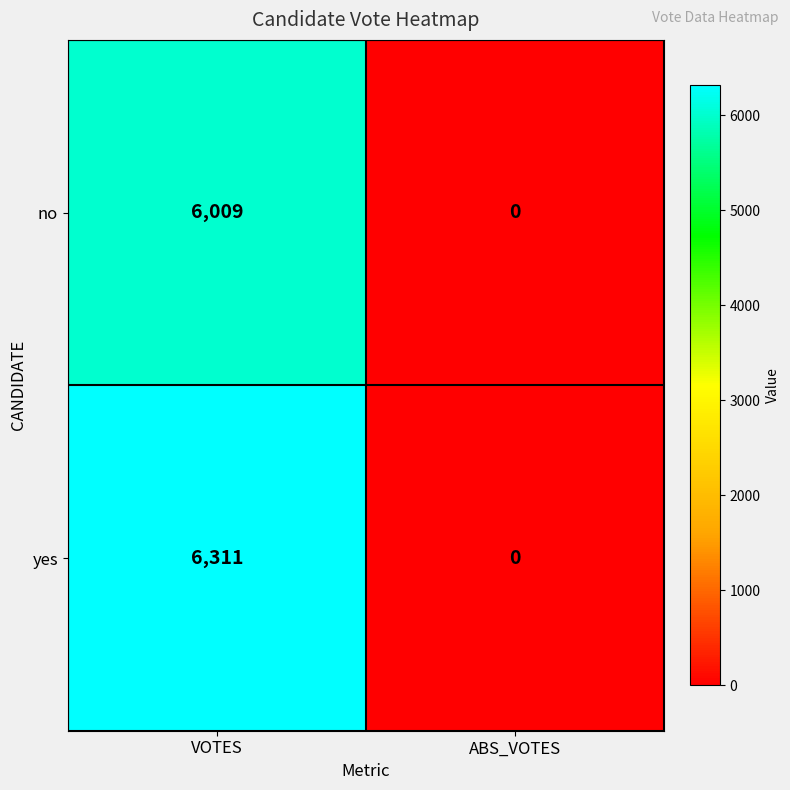

Rank the series by their maximum value, from highest to lowest.

yes, no